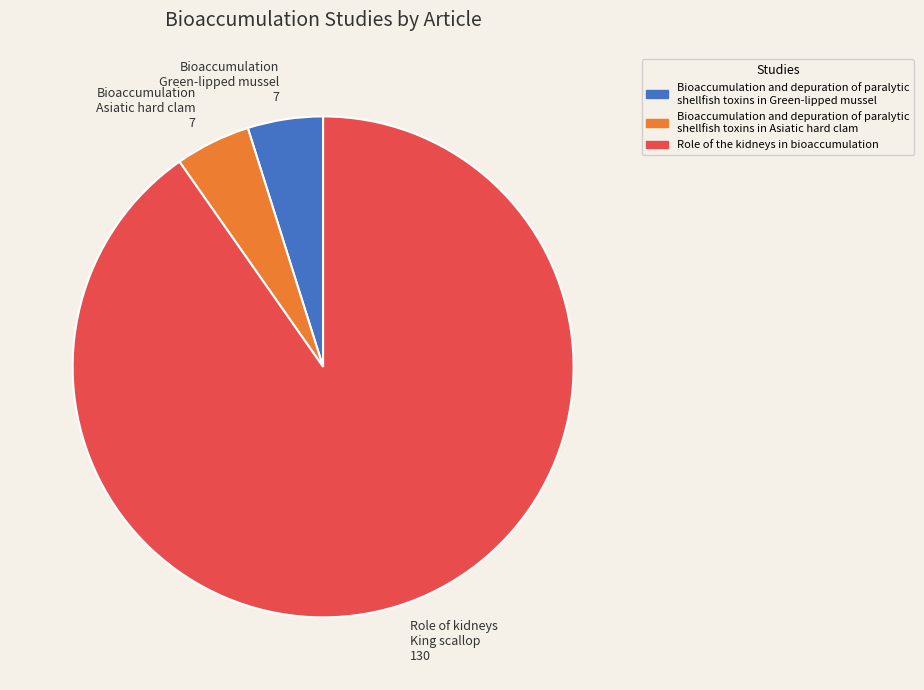

Is the sum of Bioaccumulation and depuration of paralytic shellfish toxins in Green-lipped mussel and Role of the kidneys in bioaccumulation greater than half?

Yes